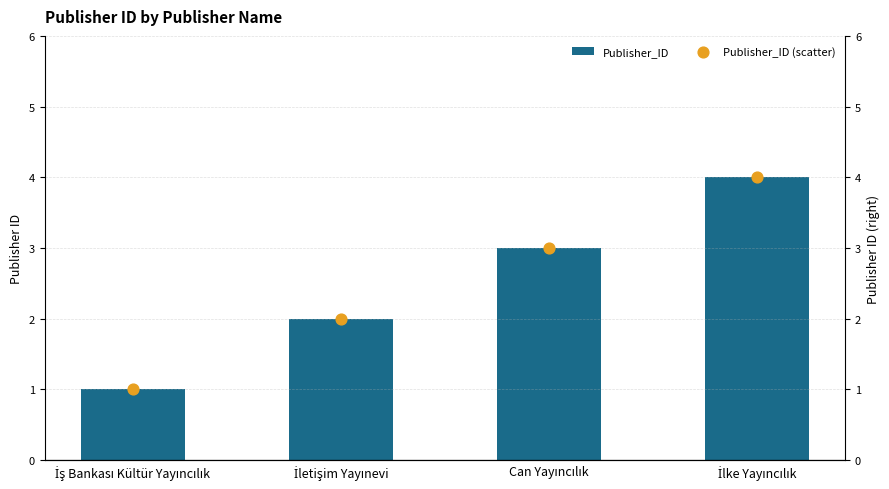

What is the total value across all series at İletişim Yayınevi?

4